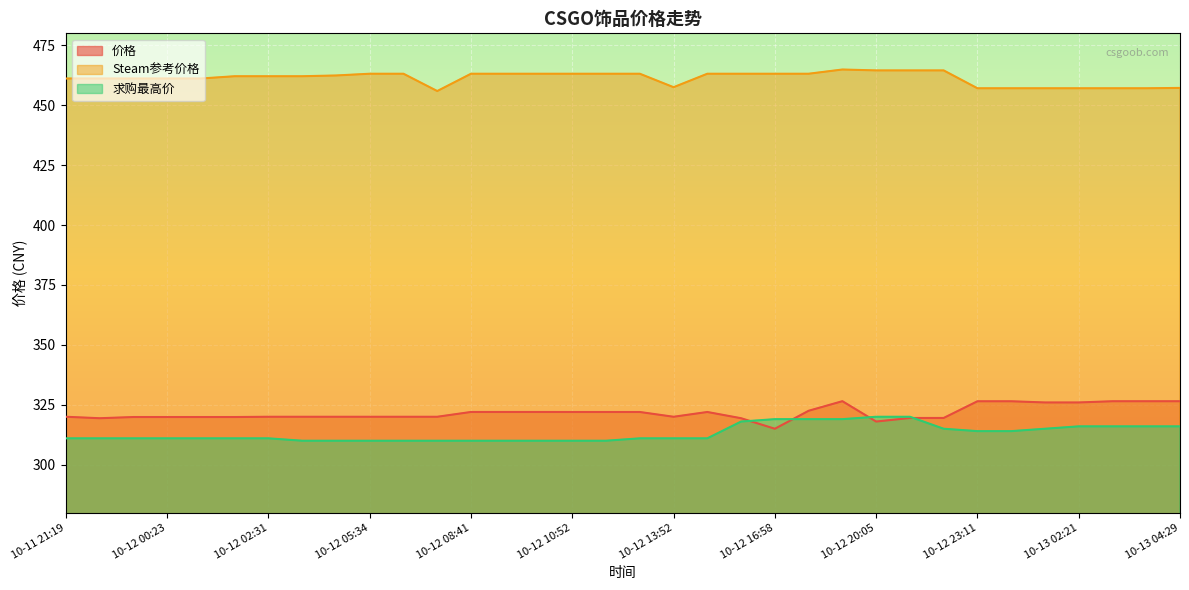

The 求购最高价 series shows 311.0 at 10-11 21:19. True or false?

True